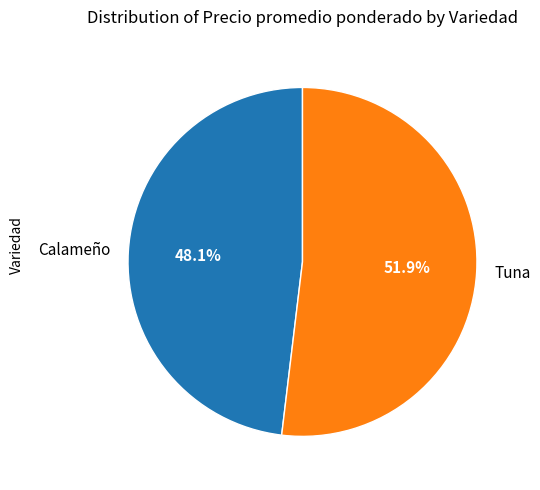

Does Tuna account for over 50% of the chart?

Yes